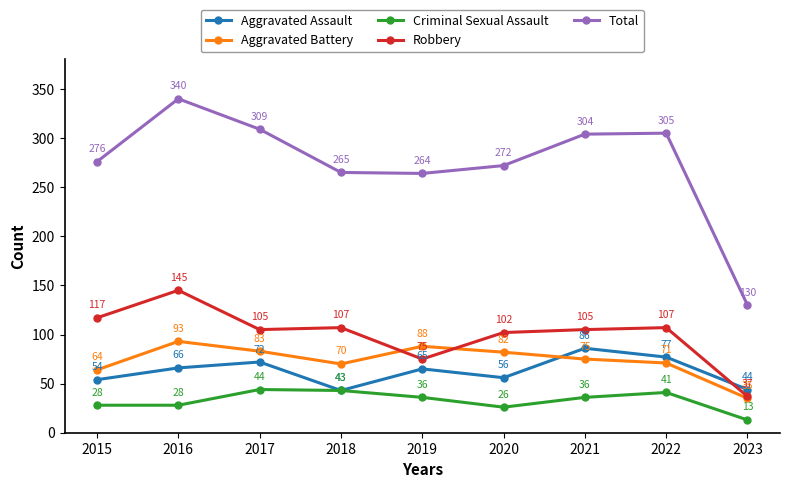

Which series has the widest spread of values?

Total